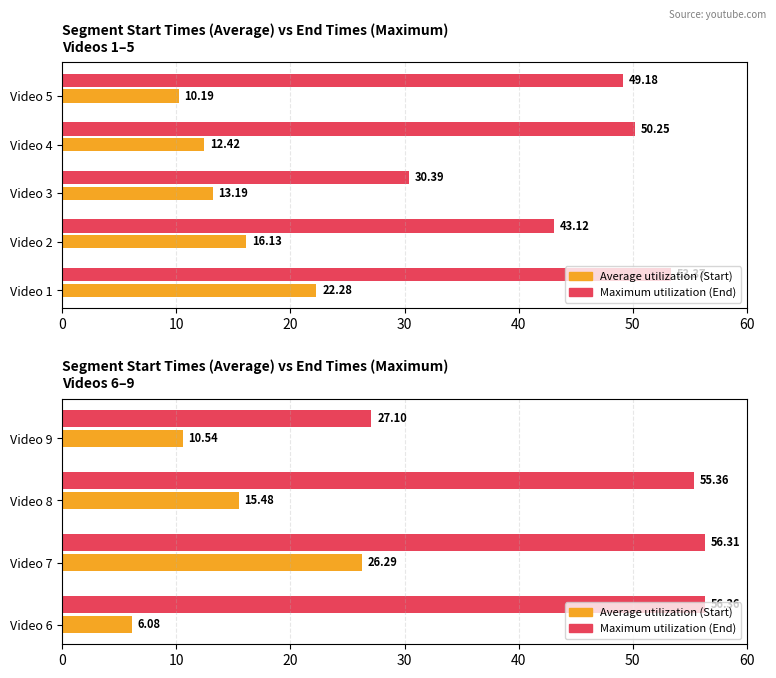

List the series in order of their overall mean, lowest first.

Average utilization, Maximum utilization